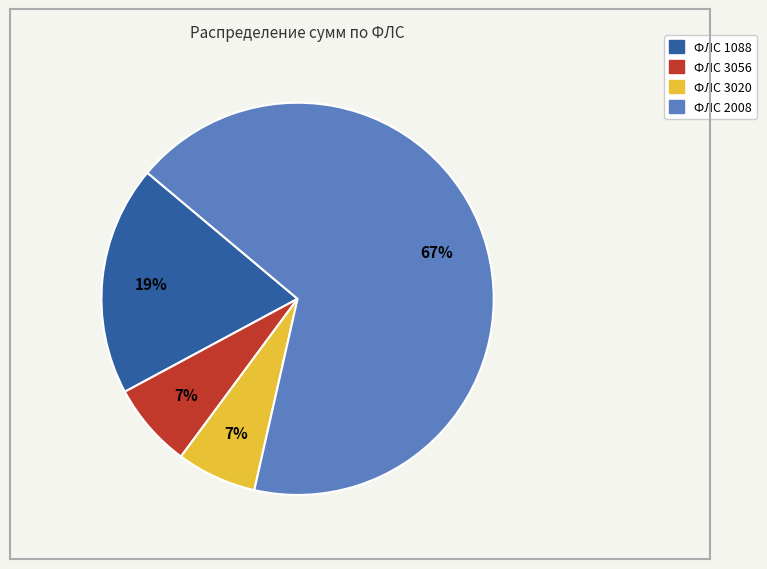

To the nearest percent, what is the average slice percentage?

25%